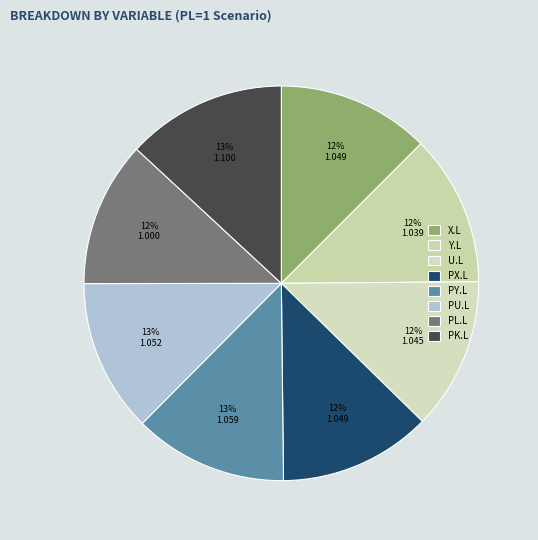

Do Y.L and U.L together represent more than half of the pie?

No